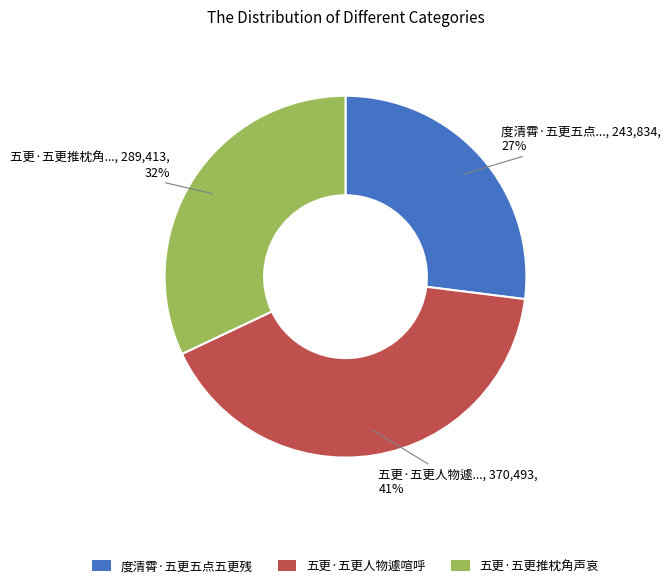

To the nearest percent, what is the combined percentage of 五更·五更推枕角声哀 and 五更·五更人物遽喧呼?

73%